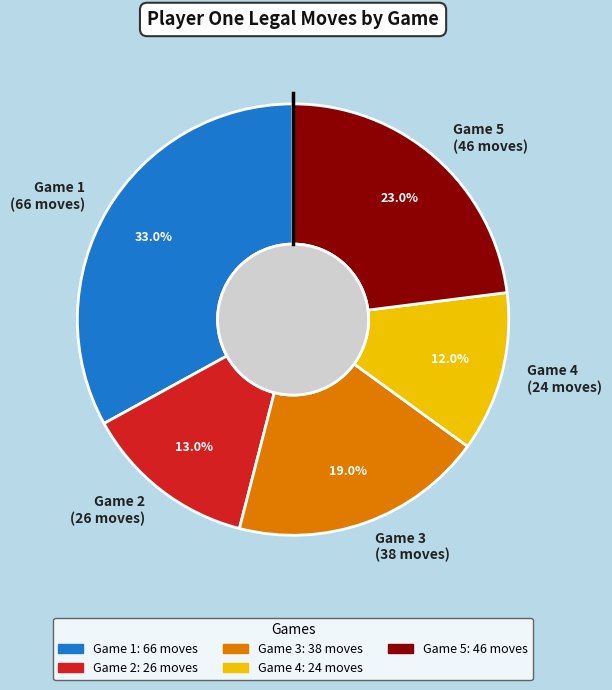

Which slice is the largest?

Game 1 (66 moves)